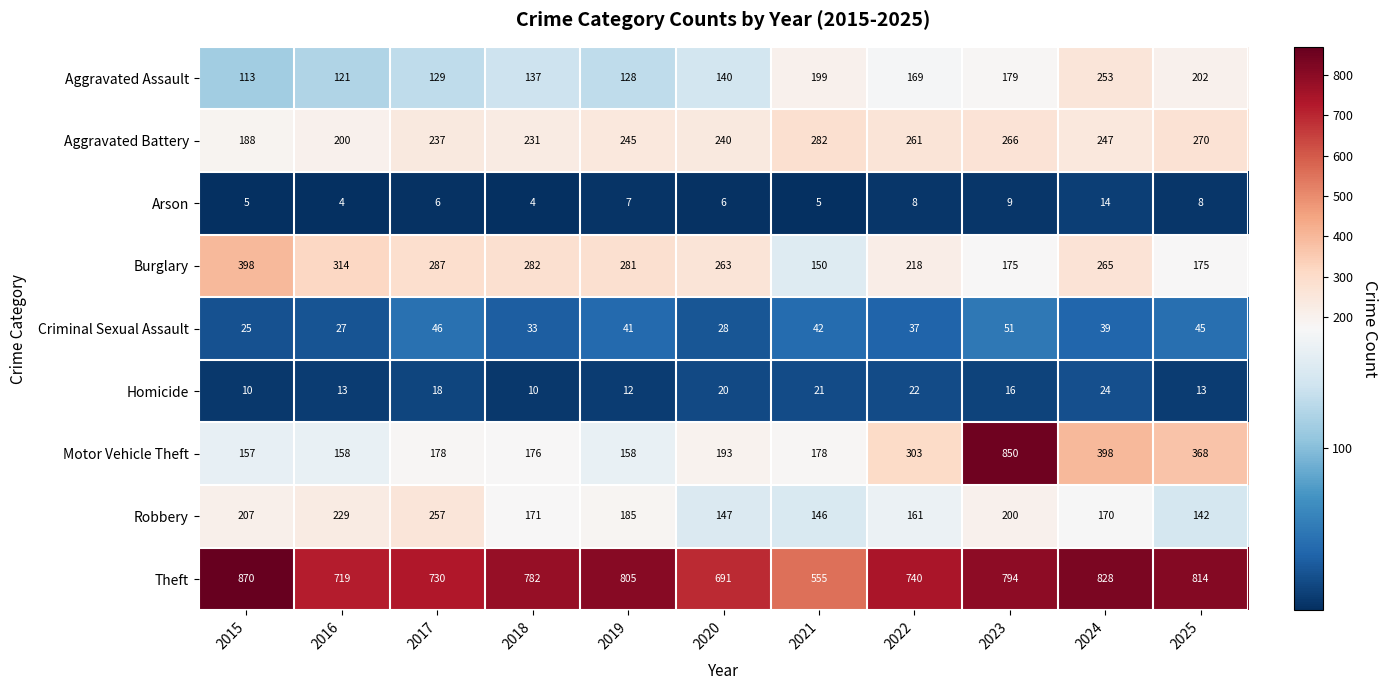

The Aggravated Battery series shows 200 at 2016. True or false?

True